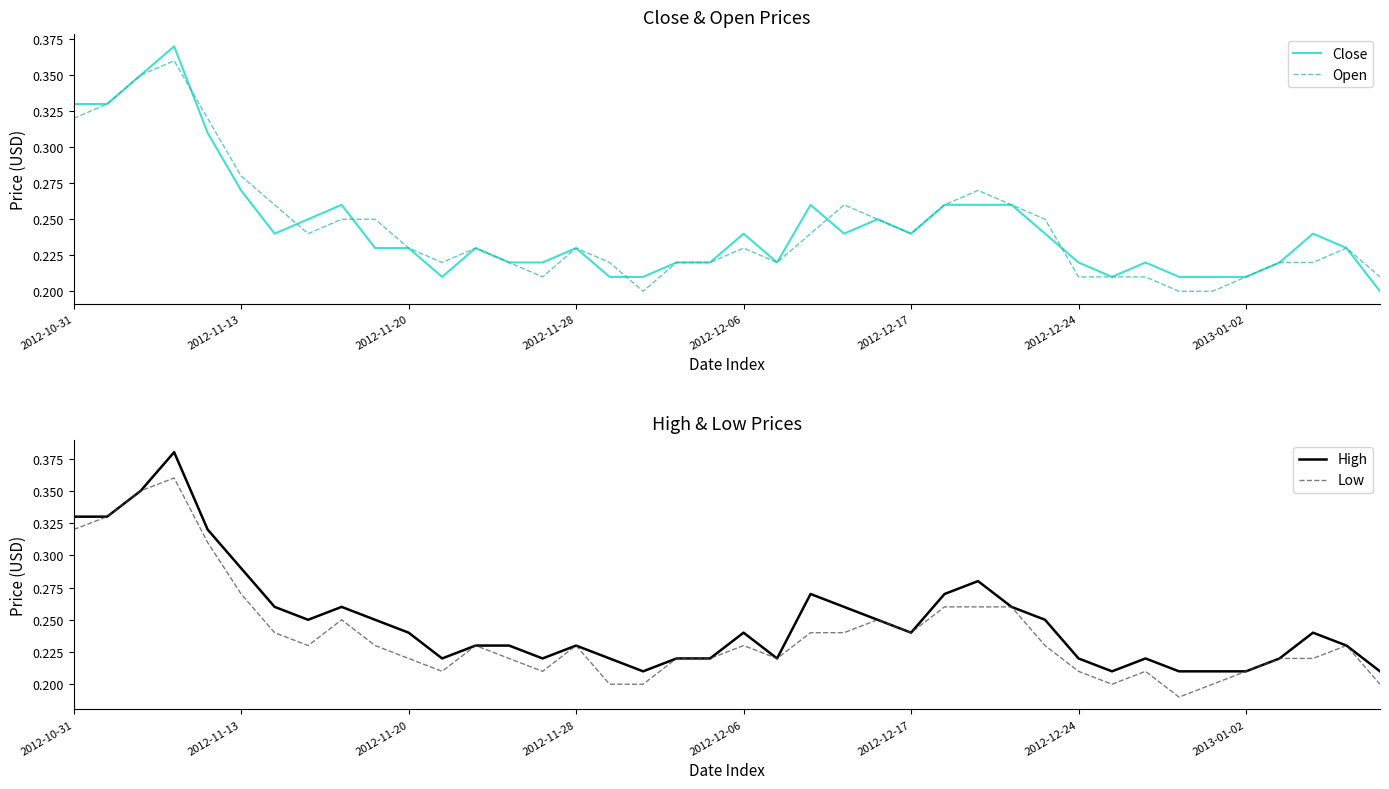

The Close series shows 0.2 at 2012-10-31. True or false?

False